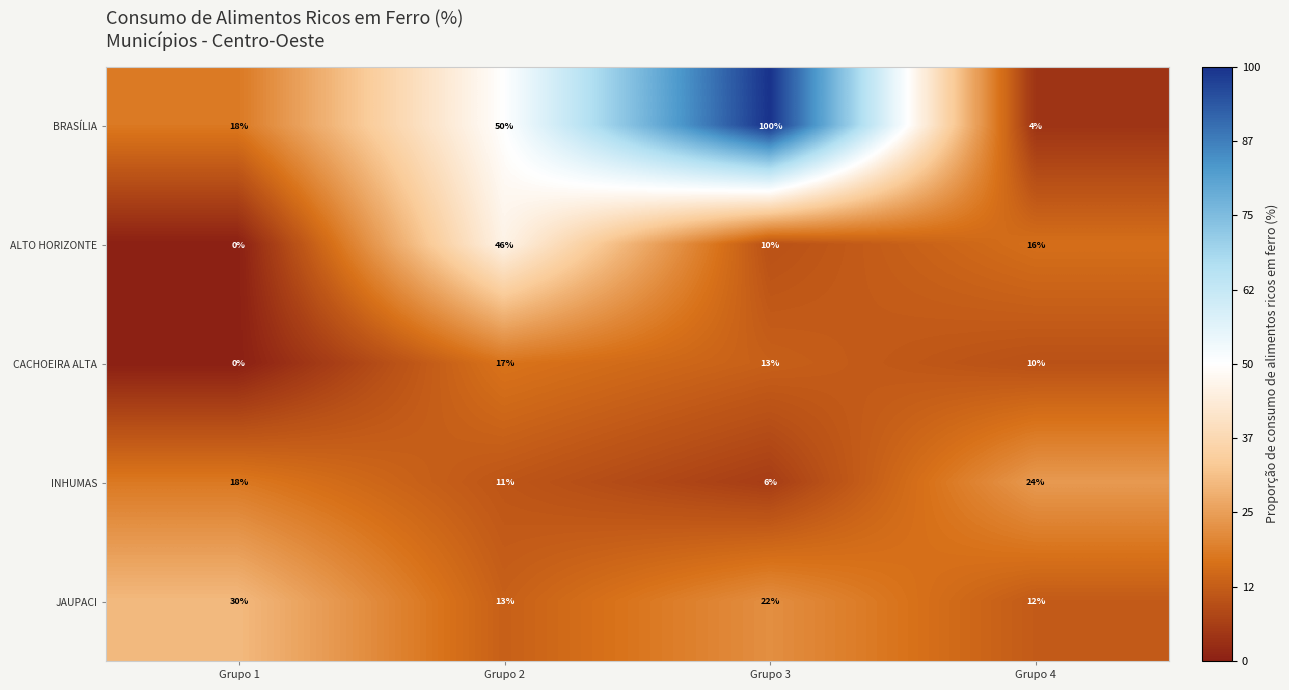

Between Grupo 1 and Grupo 2, which series saw the biggest shift?

ALTO HORIZONTE